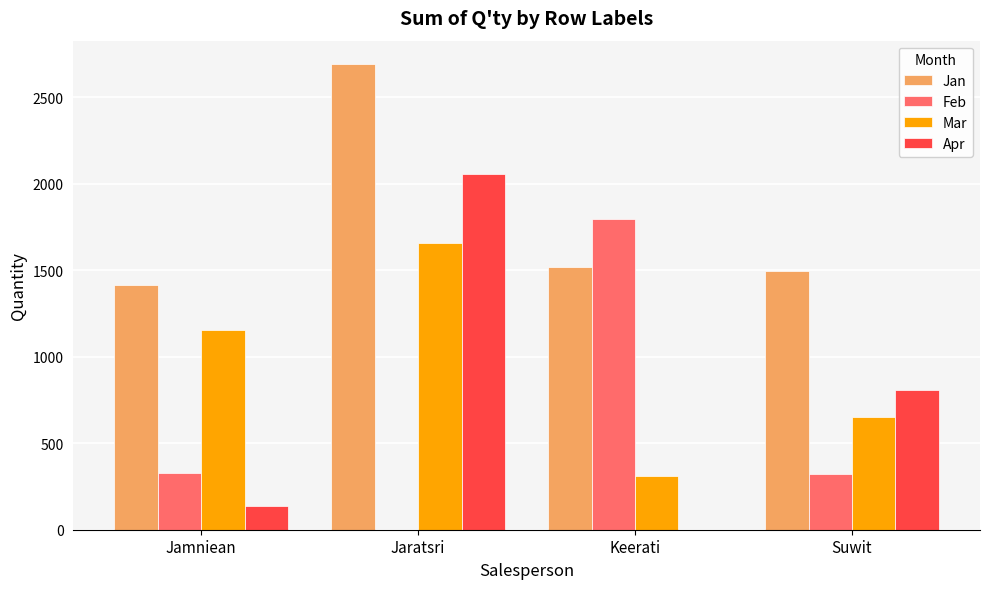

What is the sum of the Jan values at Jamniean and Suwit?

2914